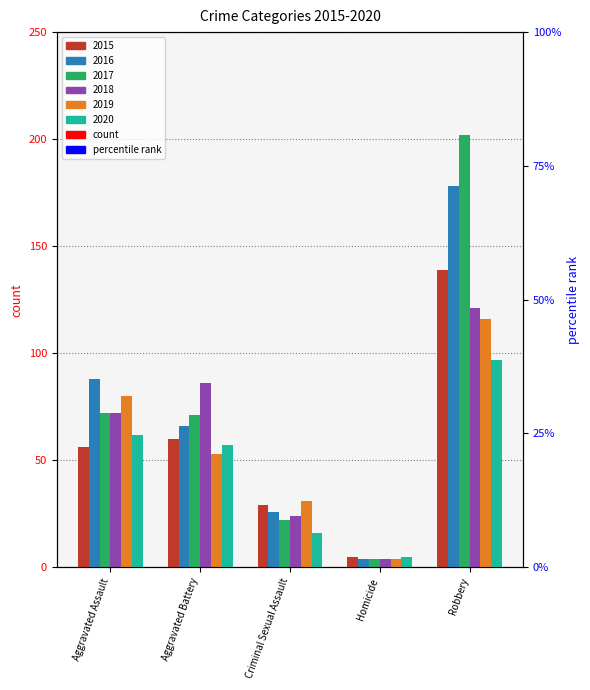

What are all the series names shown in the legend?

2015, 2016, 2017, 2018, 2019, 2020